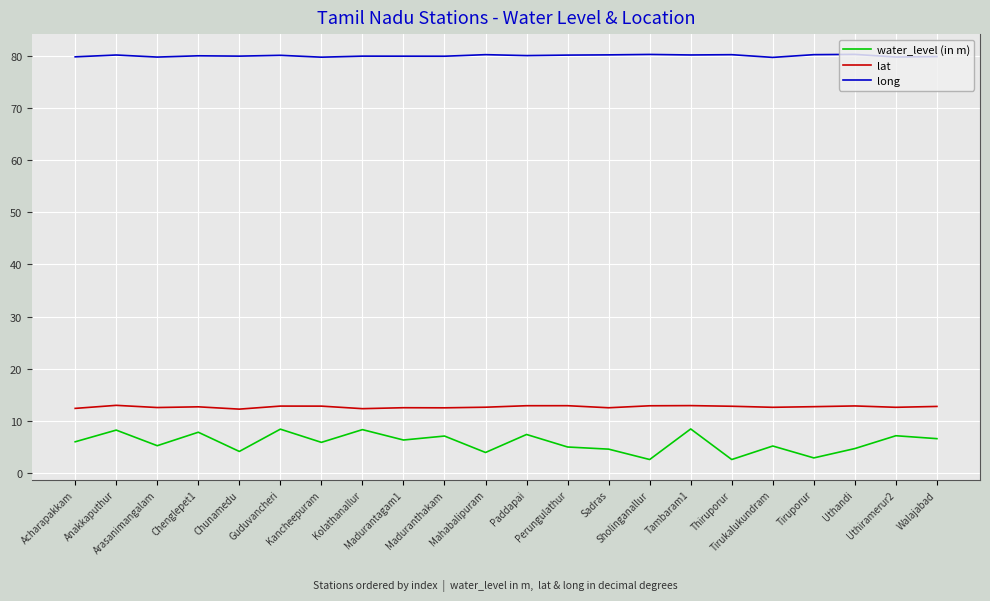

The value of water_level (in m) at Chenglepet1 is 7.8. True or false?

True